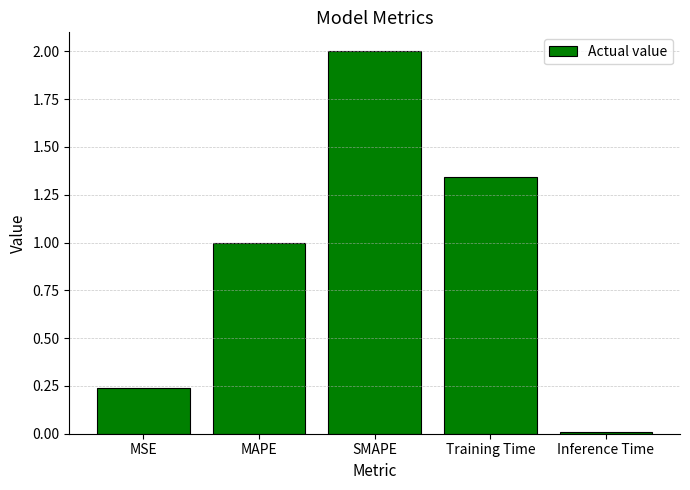

What position from the left is SMAPE?

3